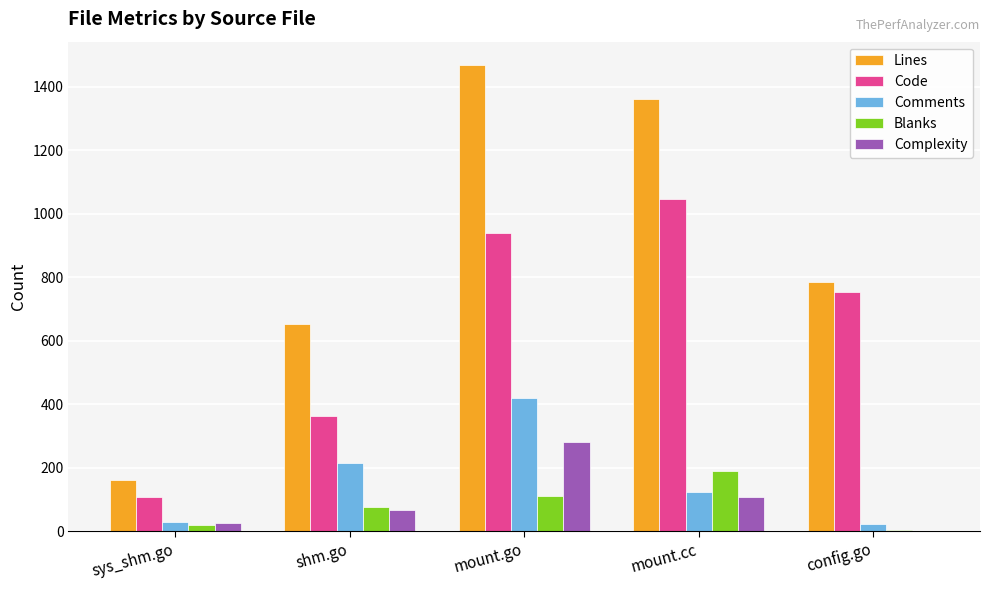

How many distinct data groups are displayed?

5